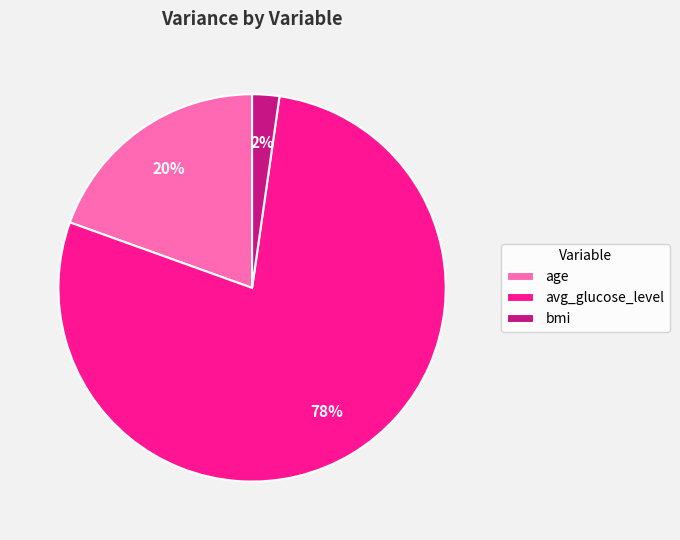

Which category has the biggest portion of the pie?

avg_glucose_level